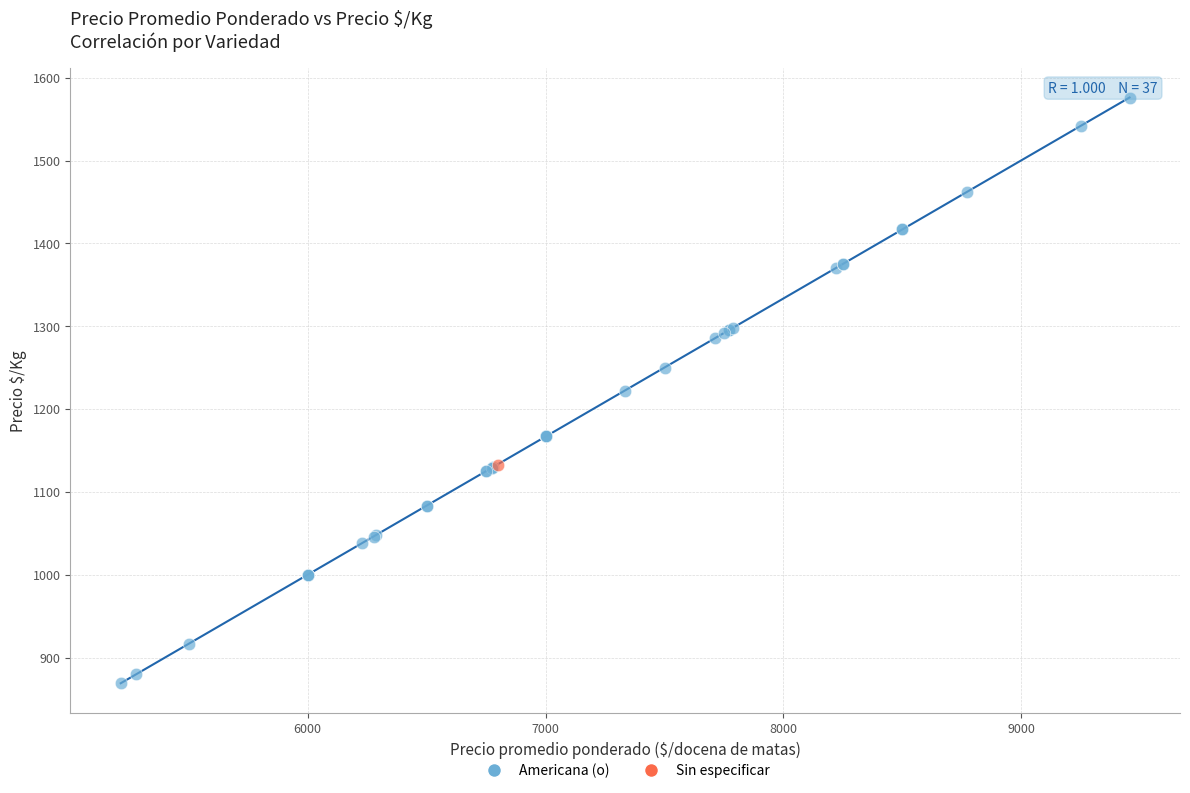

What are all the series names shown in the legend?

Americana (o), Sin especificar